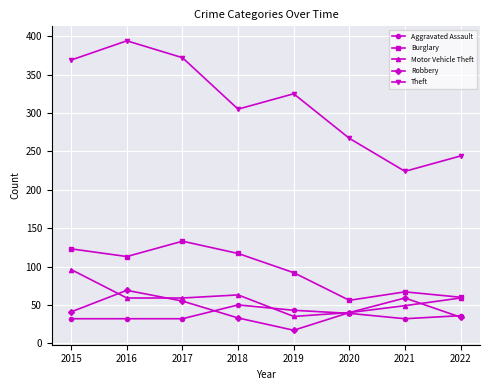

At which category does Robbery reach its first local valley?

2019